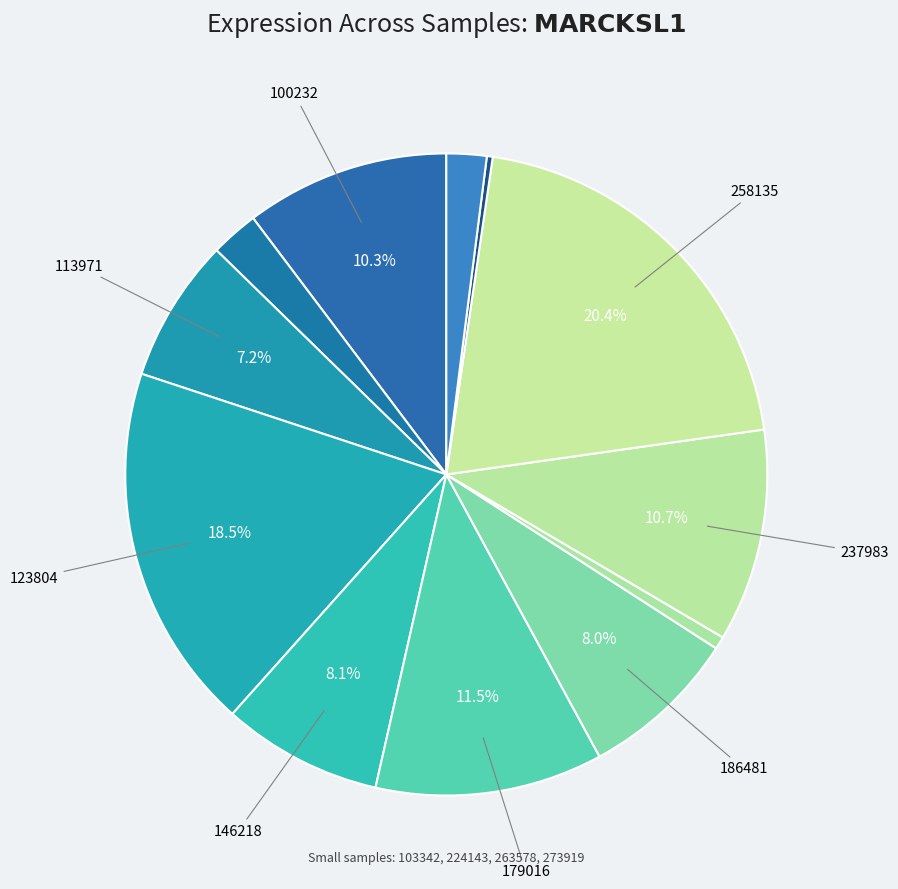

How many segments does this pie chart have?

12